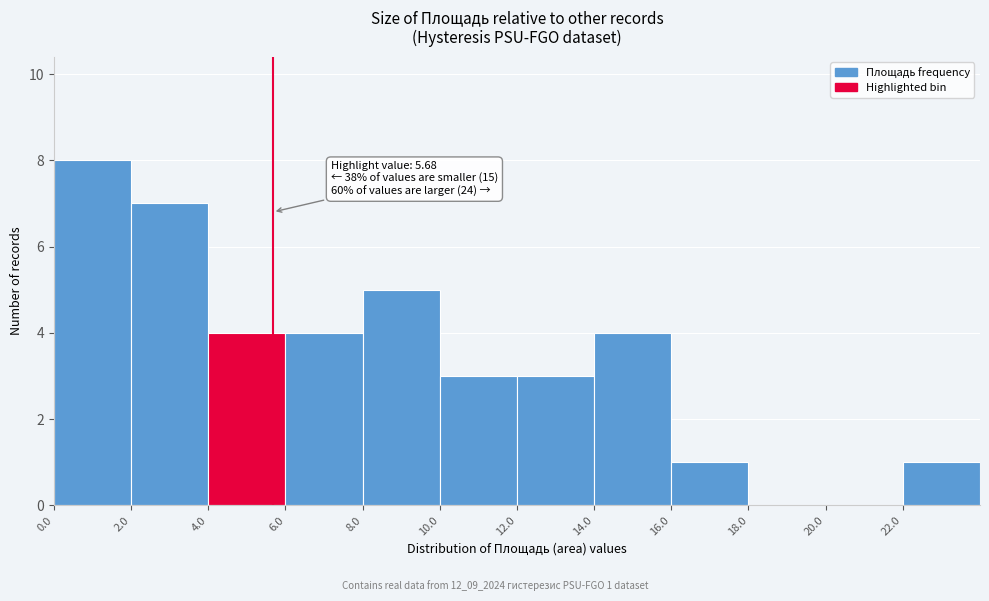

Which range on the x-axis has the tallest bar?

0 to 2